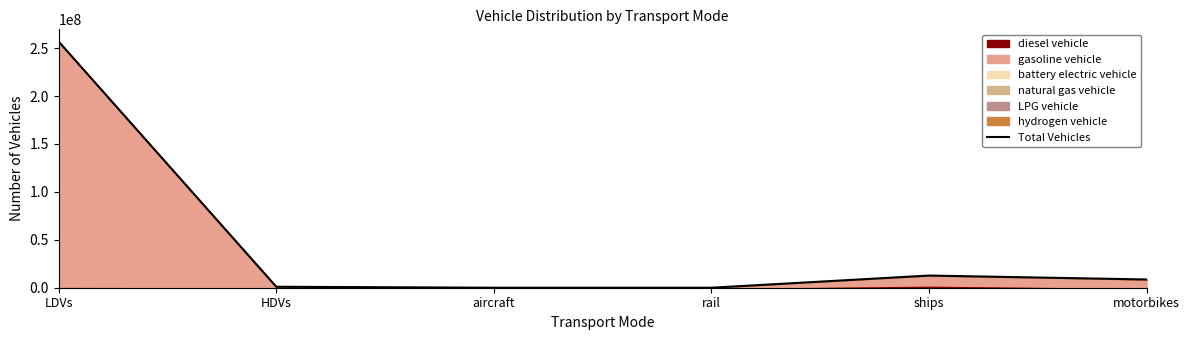

What position from the left is ships?

5